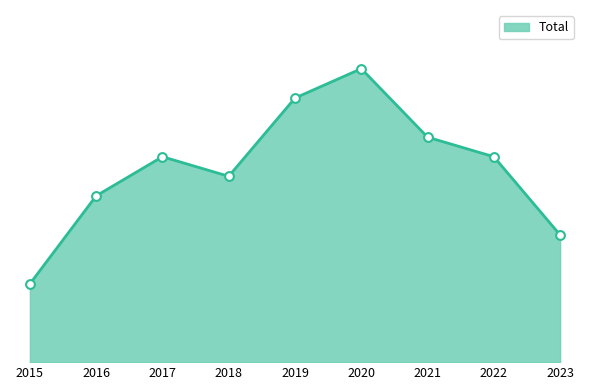

Which has a higher value, 2019 or 2023?

2019